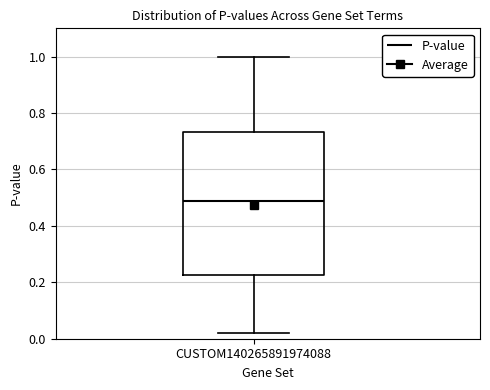

Transcribe this box plot: give where the median line is, the range the box spans, and where the two whiskers end, as read against the y-axis. The values are not printed on the chart, so give them approximately, as read against the axis.

median 0.48, box 0.22 to 0.74, whiskers 0.02 to 1.00